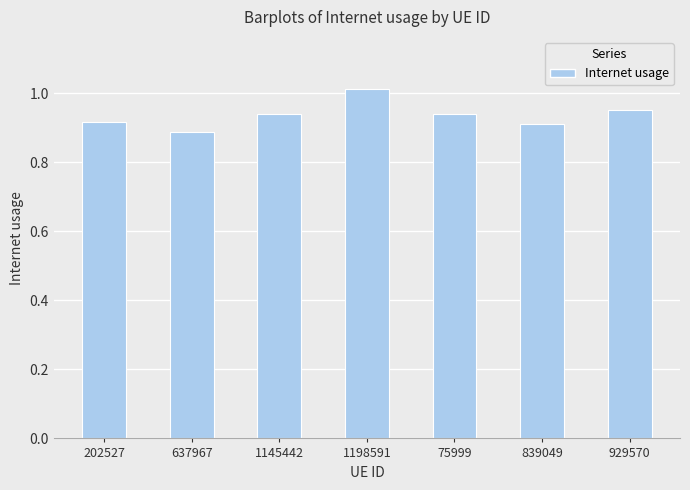

What is the difference between the maximum and minimum values?

0.1